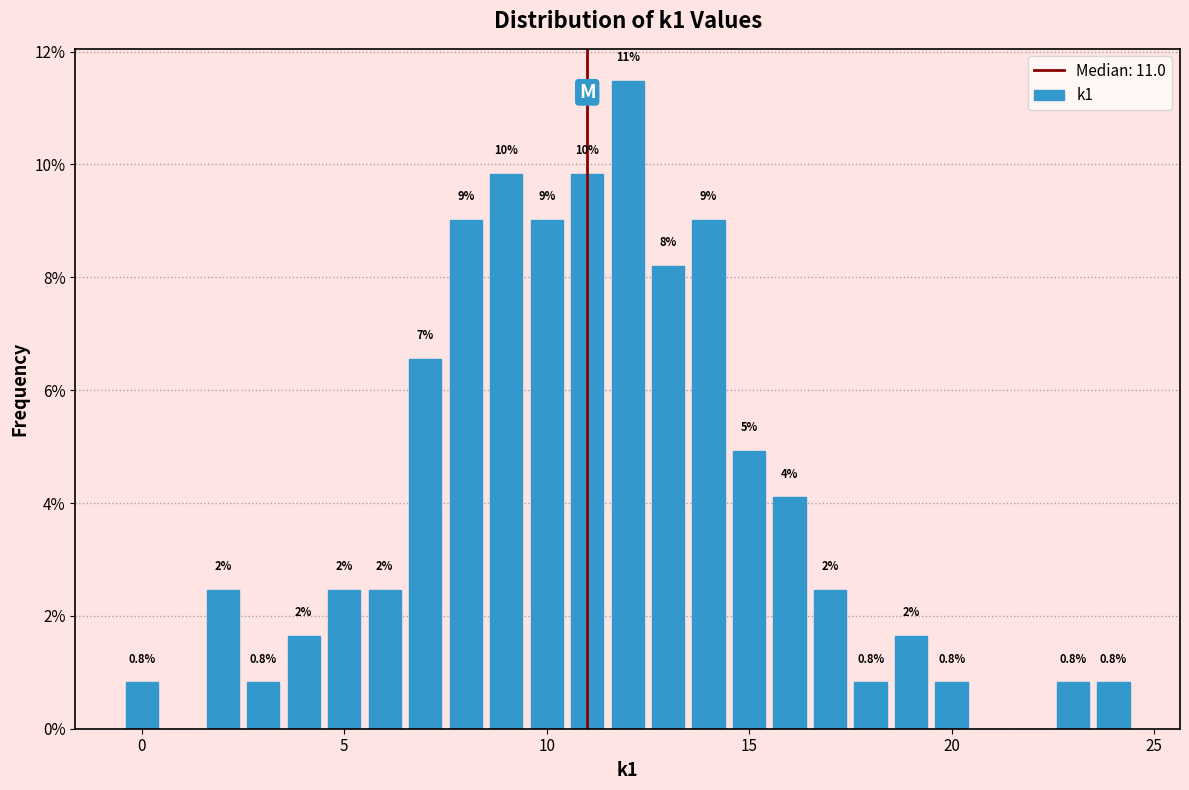

Around what value on the x-axis is the tallest bar? Give the approximate position of its centre, as read against the axis.

12.0